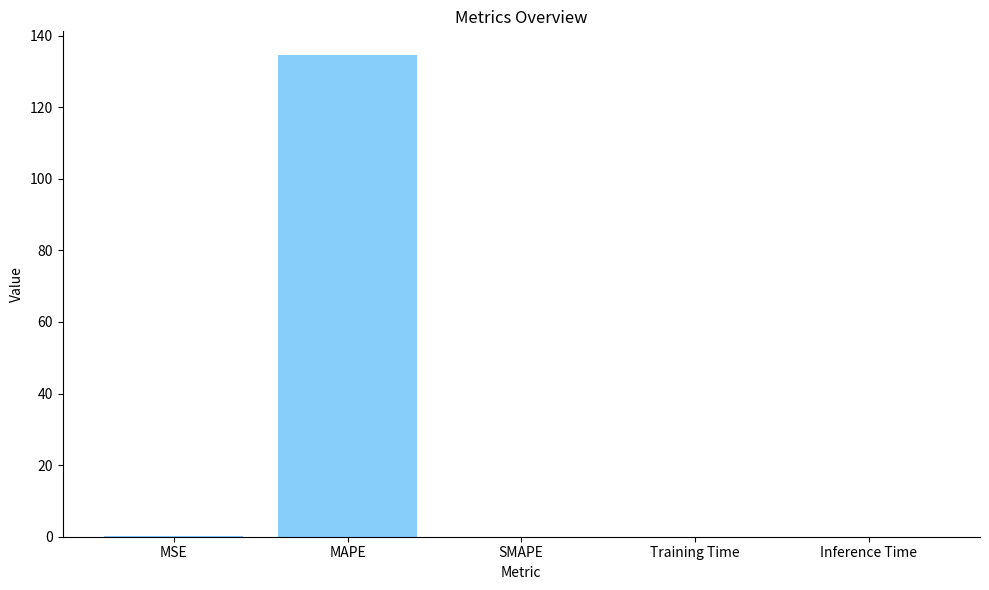

The value at MSE is 0.2. True or false?

True